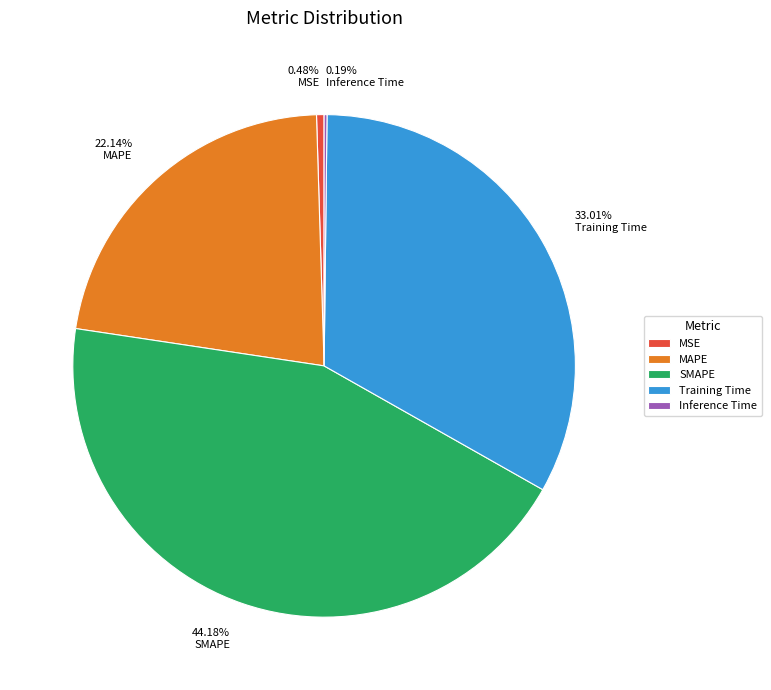

Do MAPE and SMAPE together represent more than half of the pie?

Yes